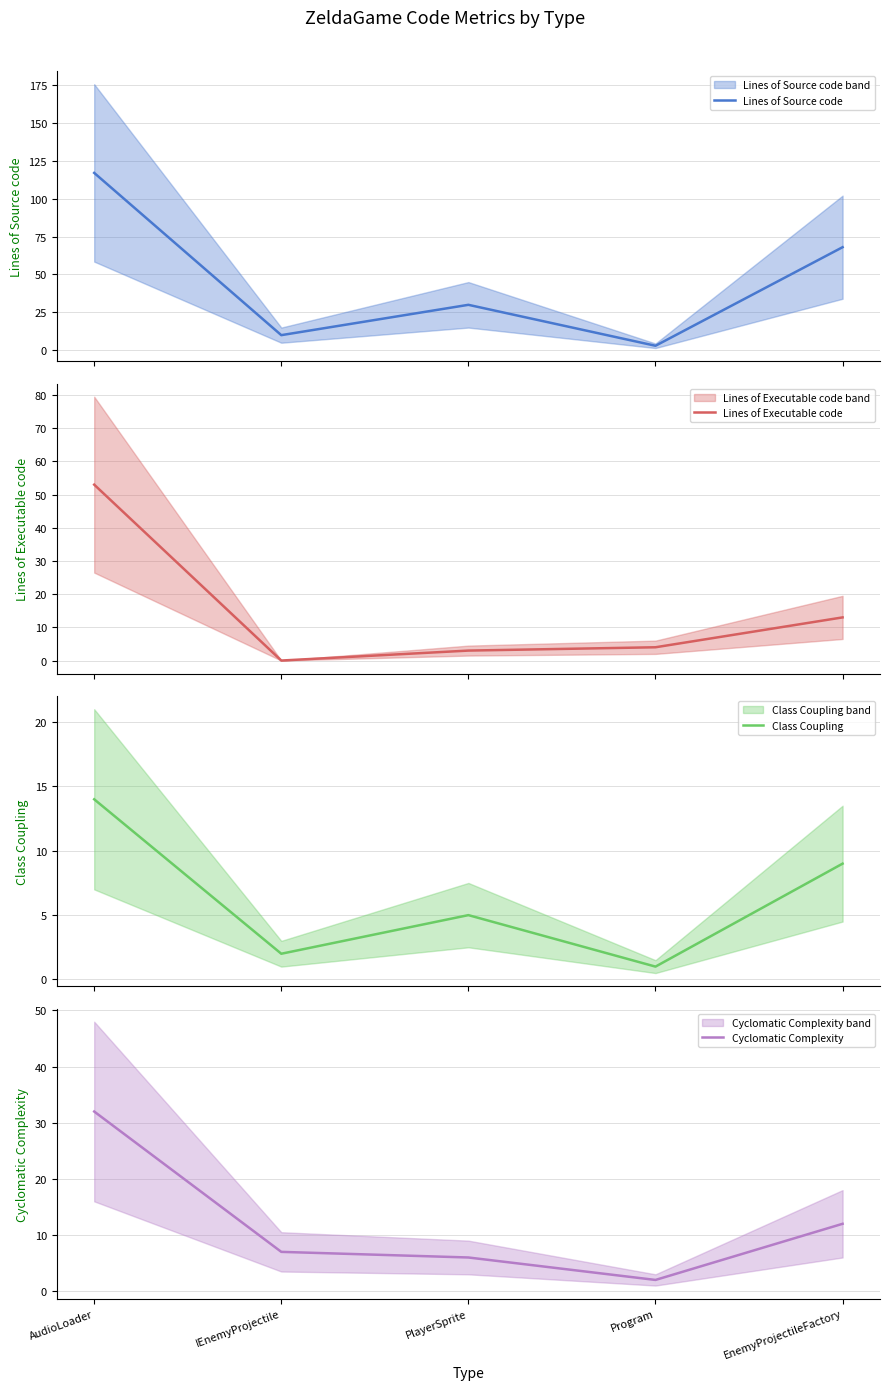

At EnemyProjectileFactory, list the series in order from largest to smallest.

Lines of Source code, Lines of Executable code, Cyclomatic Complexity, Class Coupling